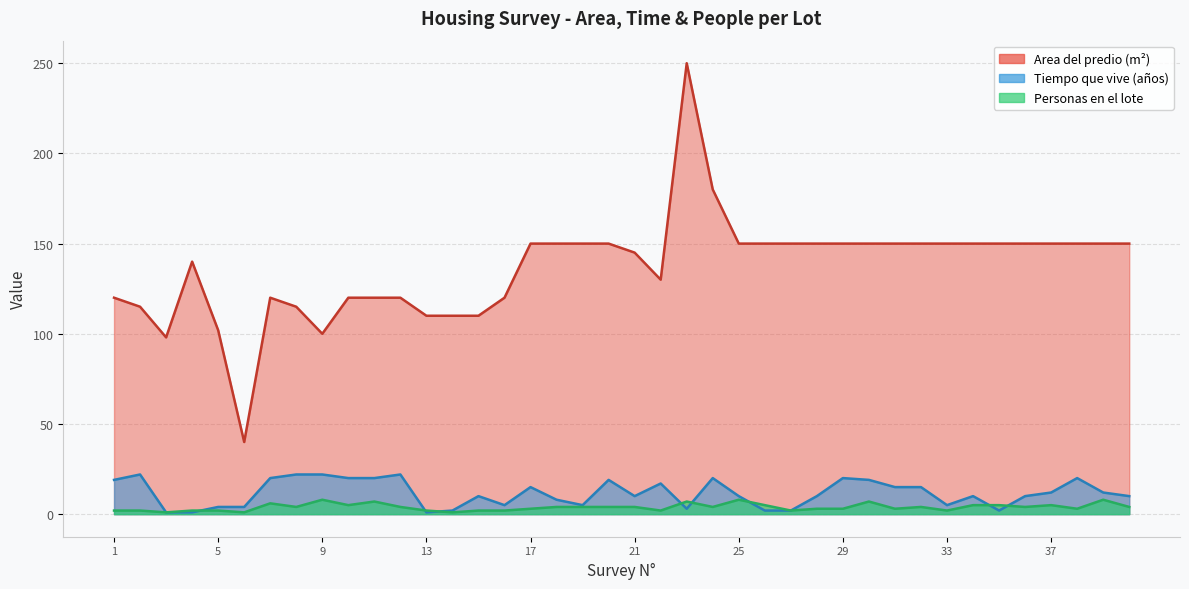

How many lines are shown in the chart?

3